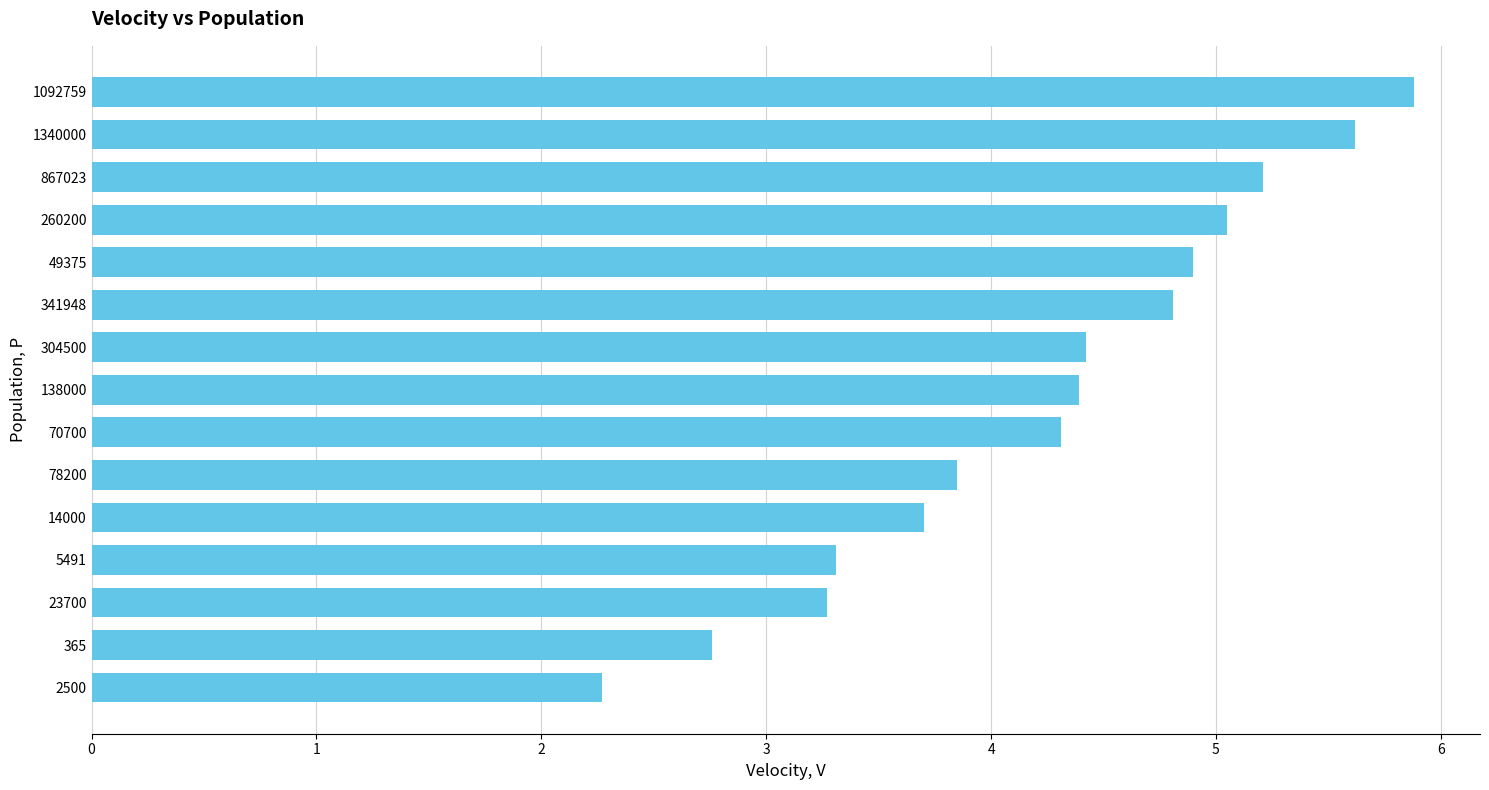

What is the difference between the second highest and second lowest values?

2.9